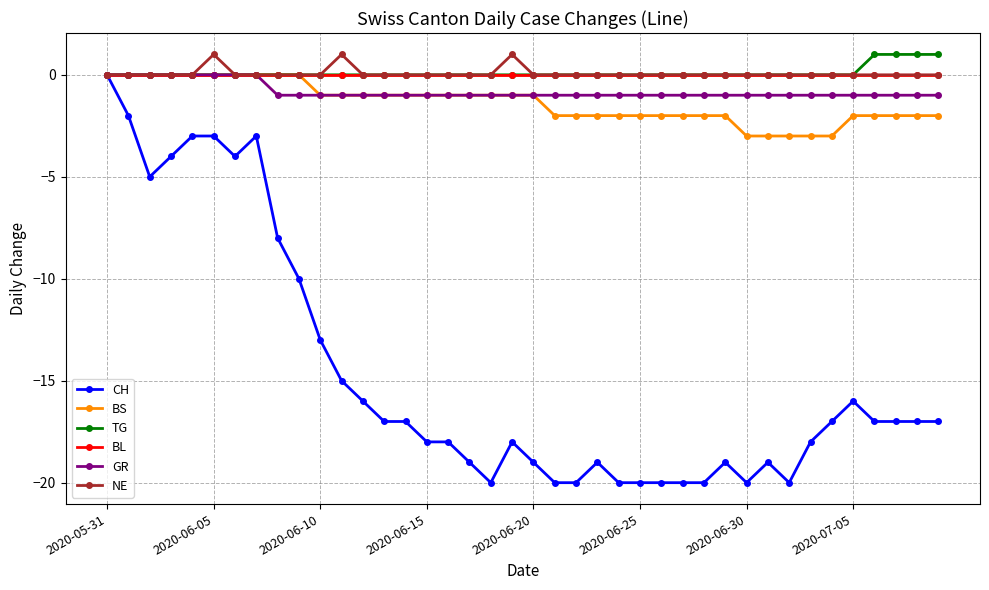

At how many categories does at least one series exceed -7?

40